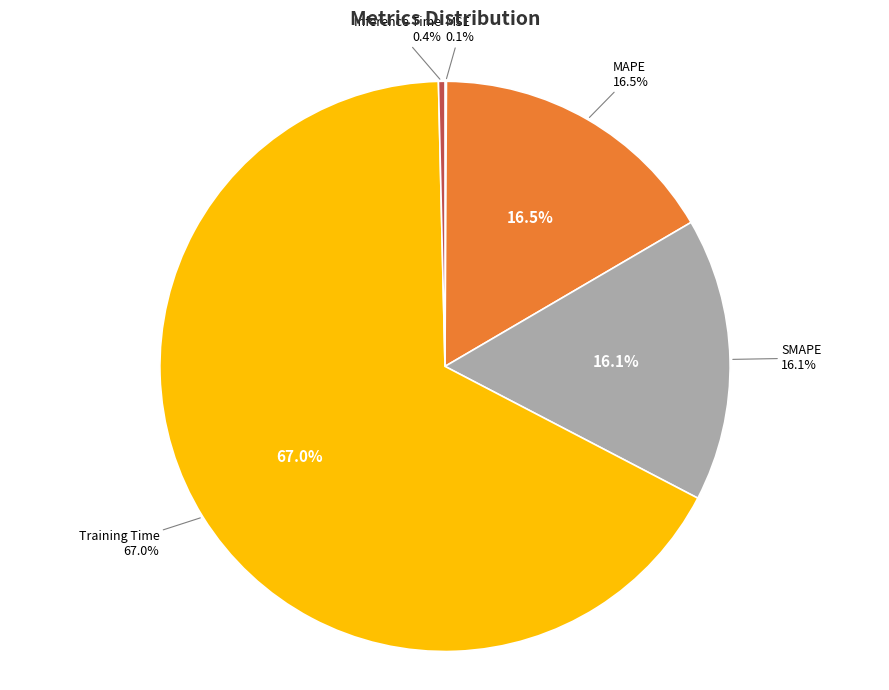

To the nearest percent, what is the difference between the largest and smallest slice percentages?

67%